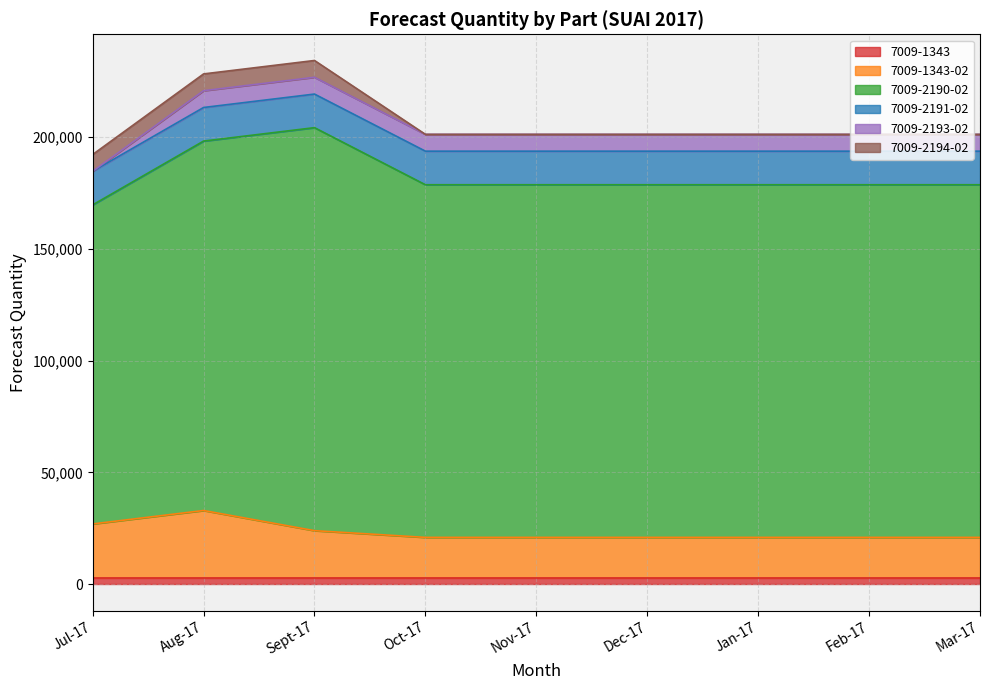

List the series in order of their peak value, highest first.

7009-2190-02, 7009-1343-02, 7009-2191-02, 7009-2193-02, 7009-2194-02, 7009-1343